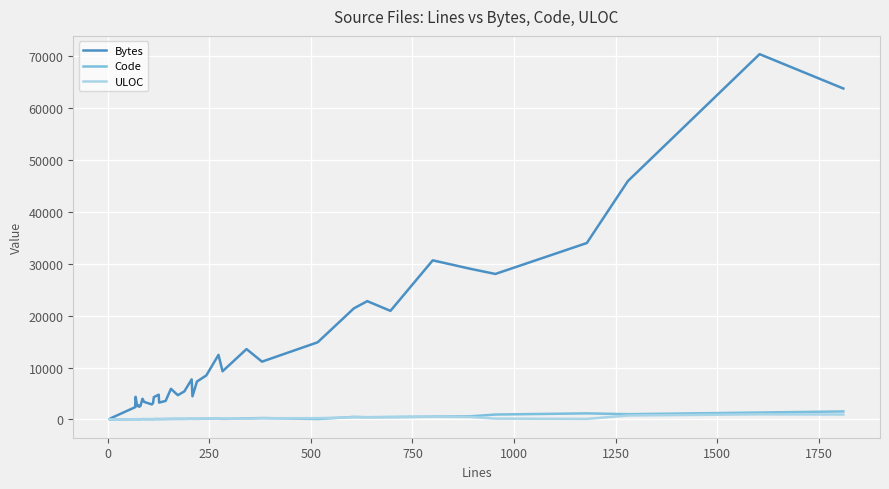

Which series has the largest range (max minus min)?

Bytes